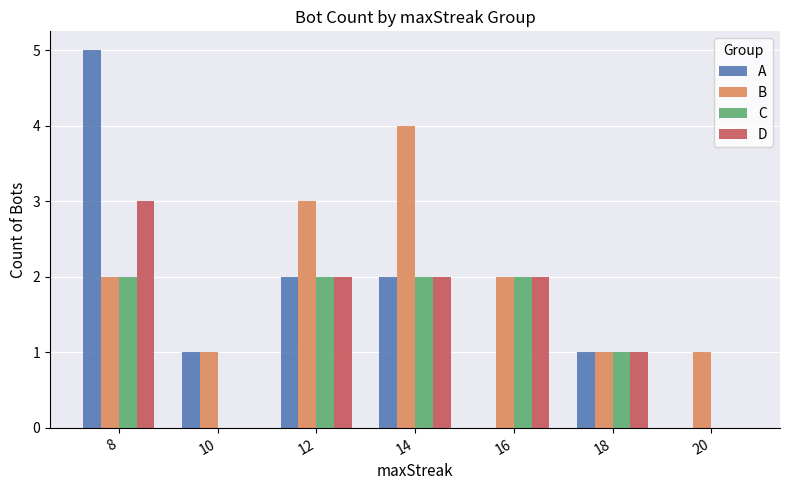

What is the total value across all series at 8?

12